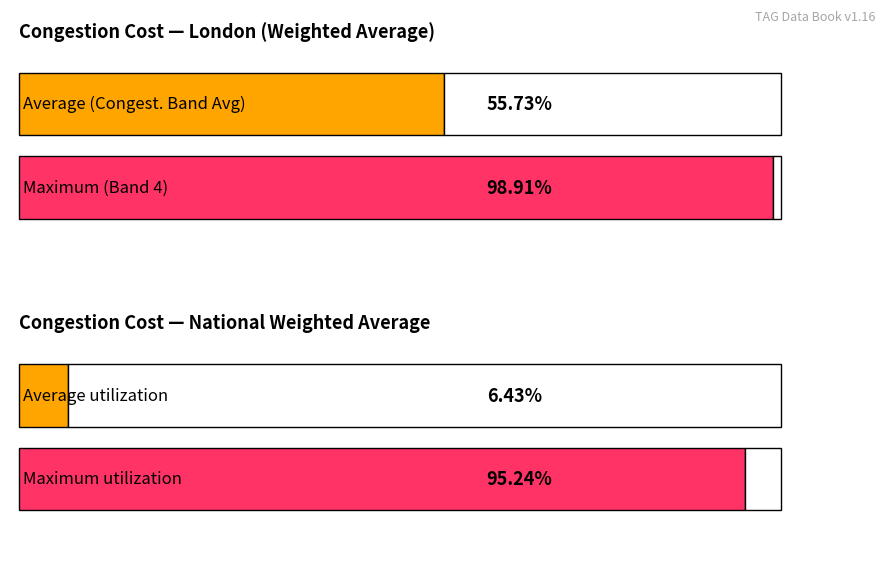

At which category is the sum across all series the highest?

London Weighted Avg